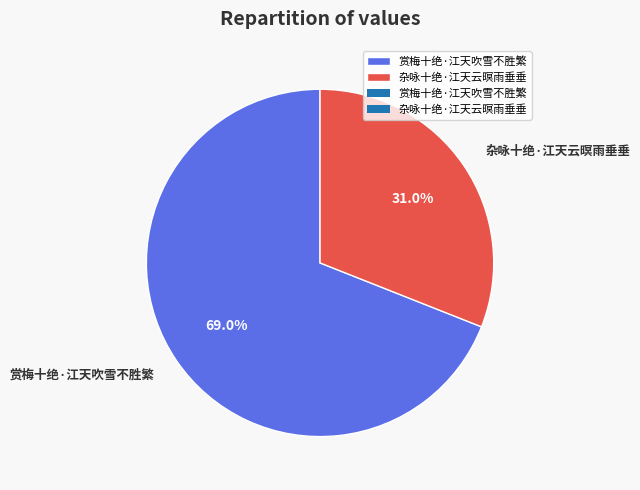

Which category has the biggest portion of the pie?

赏梅十绝·江天吹雪不胜繁